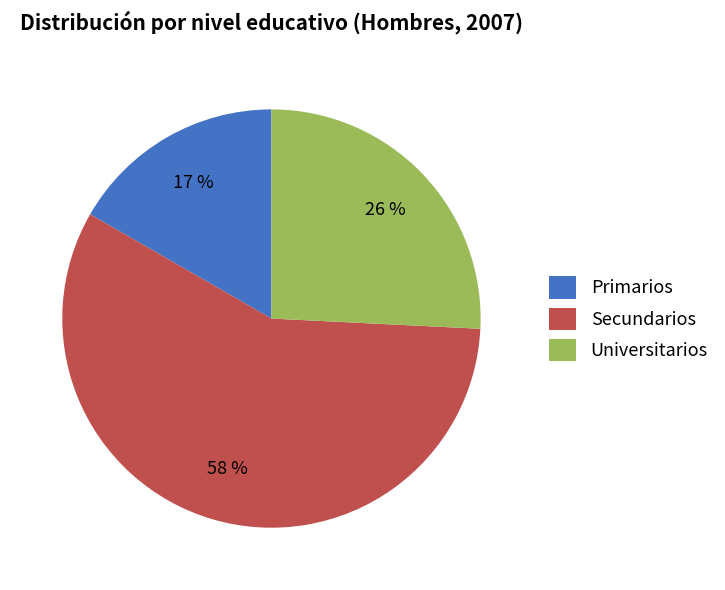

Is it true that Primarios is 17% of the pie?

True